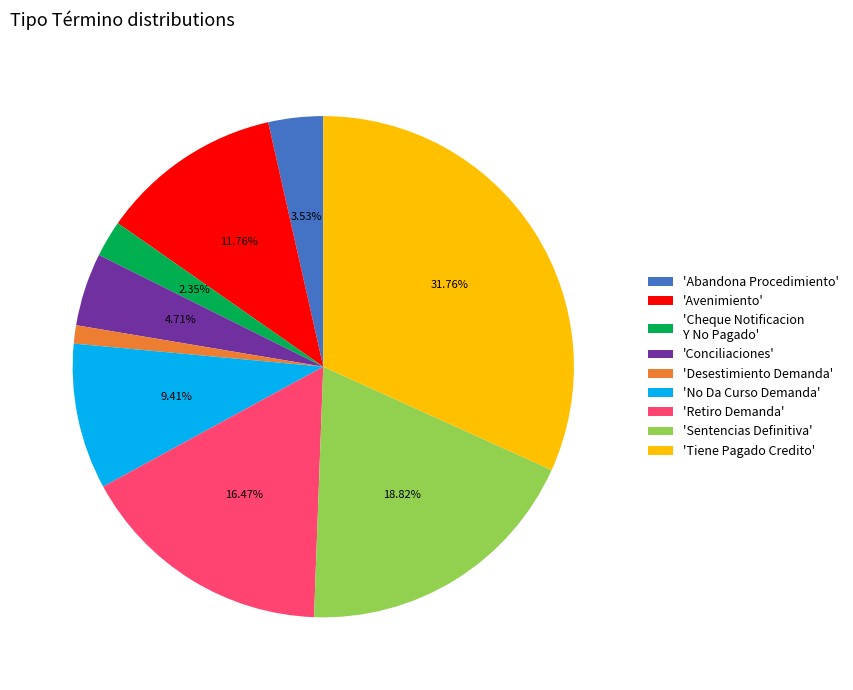

Does 'Sentencias Definitiva' represent more than half of the total?

No